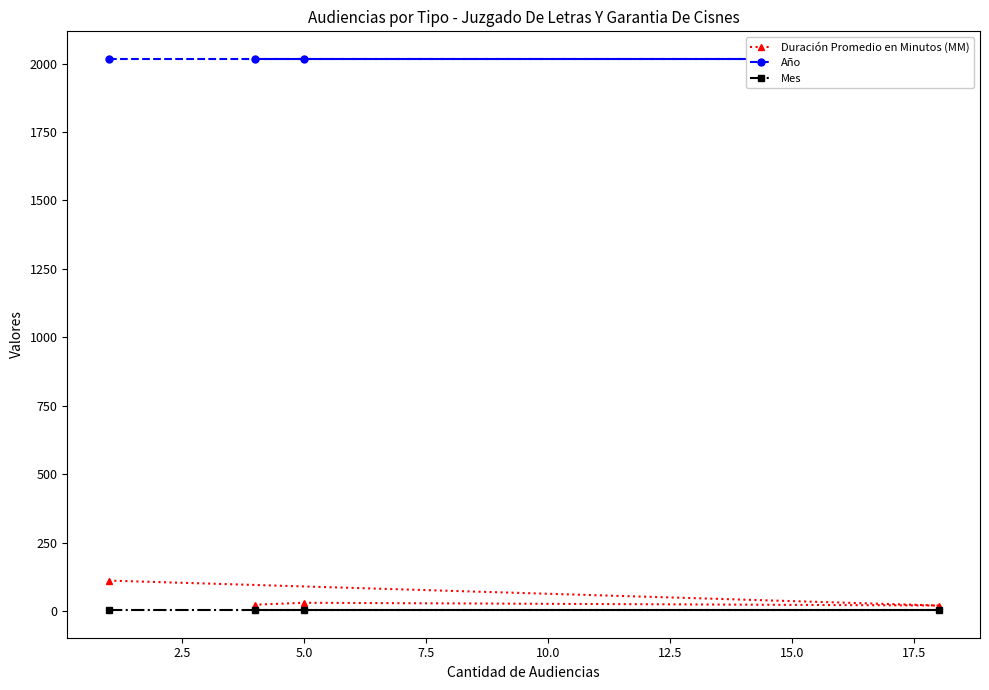

What is the highest value of the Duración Promedio en Minutos (MM) series?

112